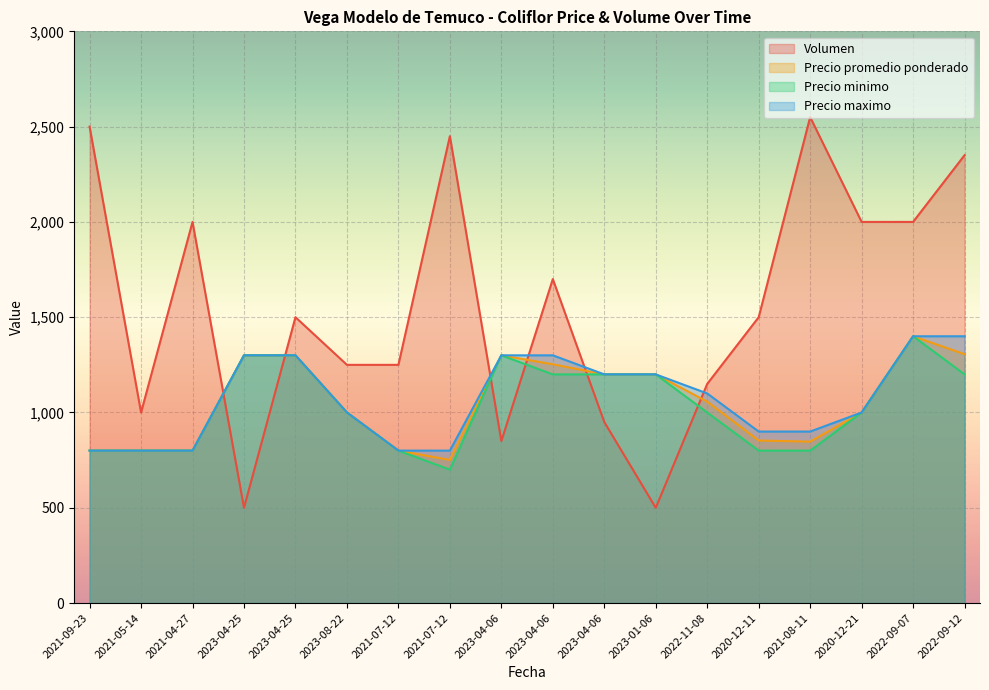

How many interior local peaks does the Precio promedio ponderado series have?

2